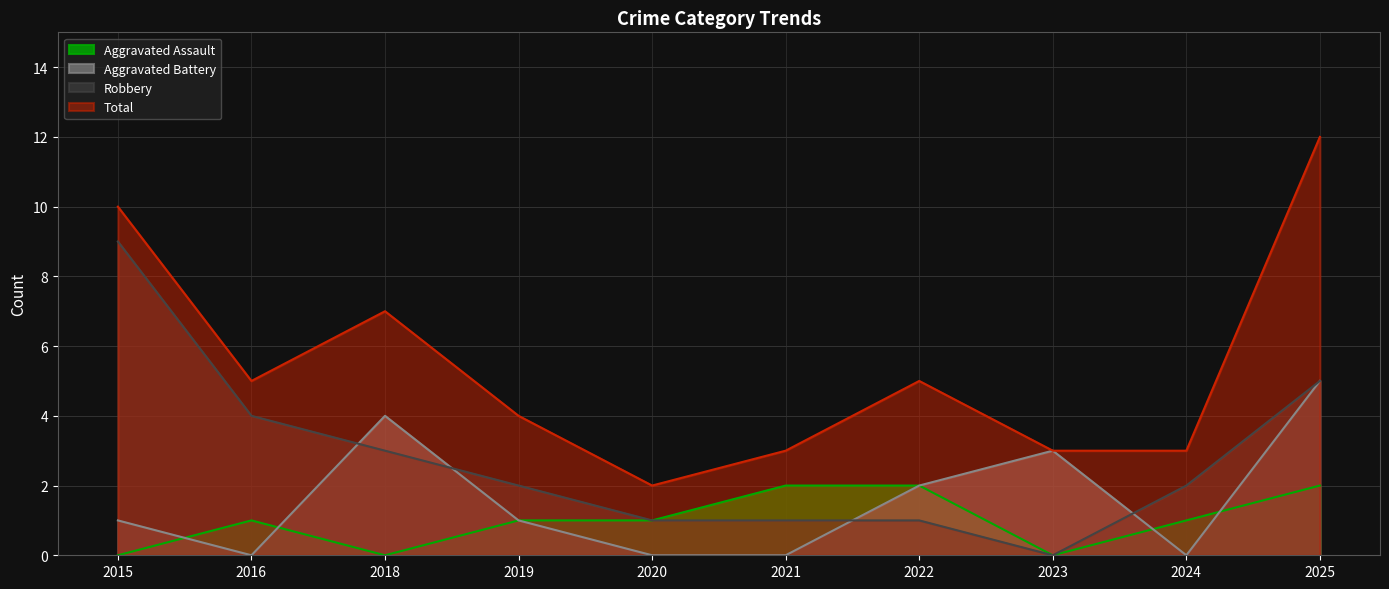

How many times do Robbery and Aggravated Battery cross each other?

4